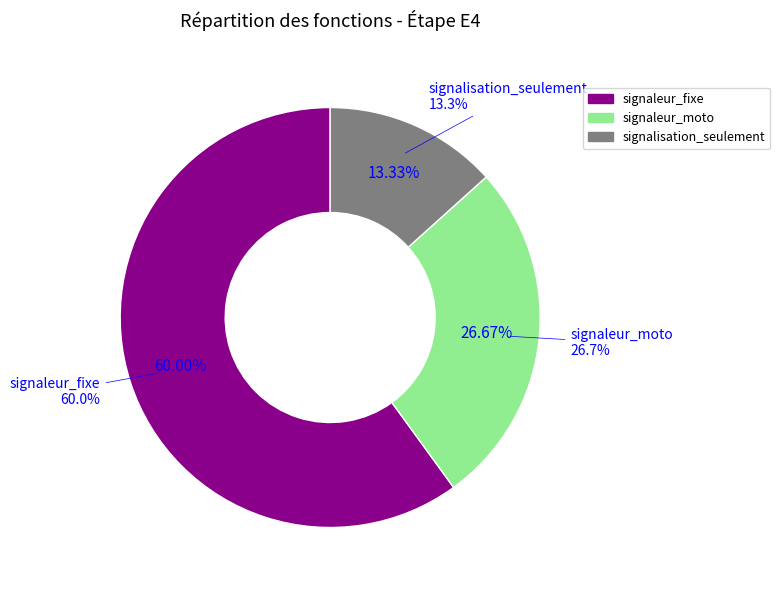

Do signaleur_moto and signalisation_seulement together represent more than half of the pie?

No